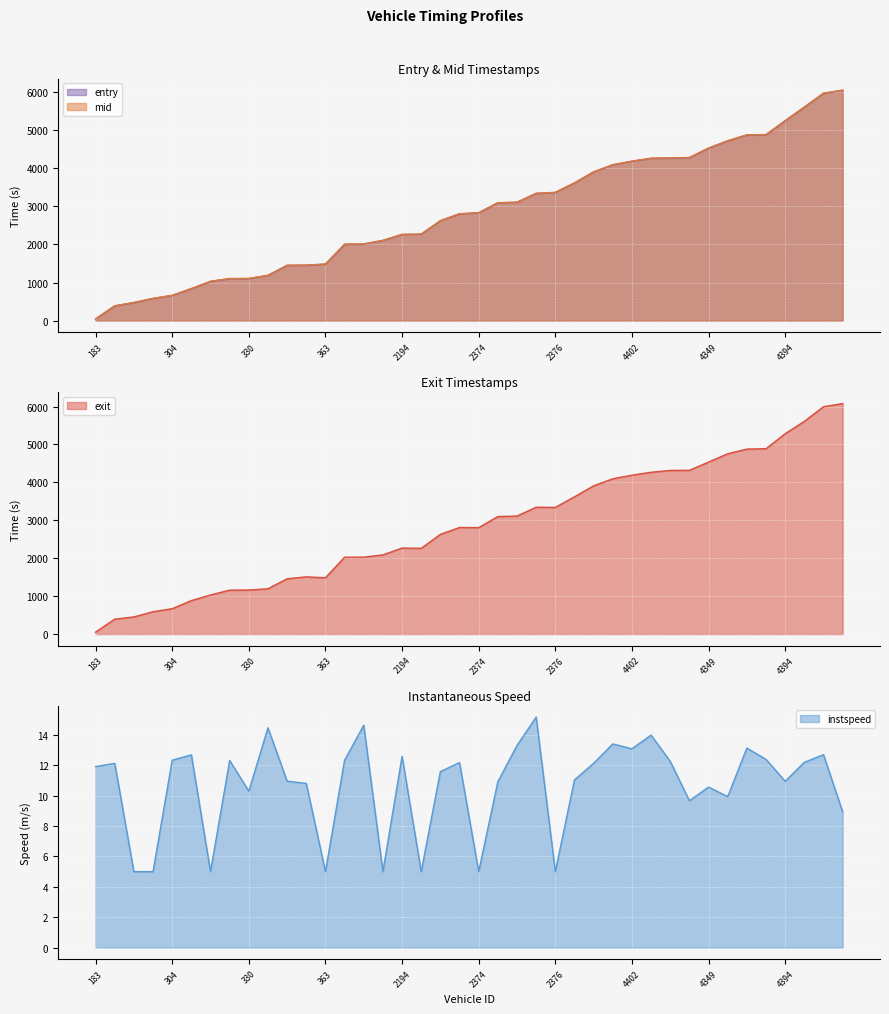

True or false: instspeed has a value of 12.7 at 6246.

True